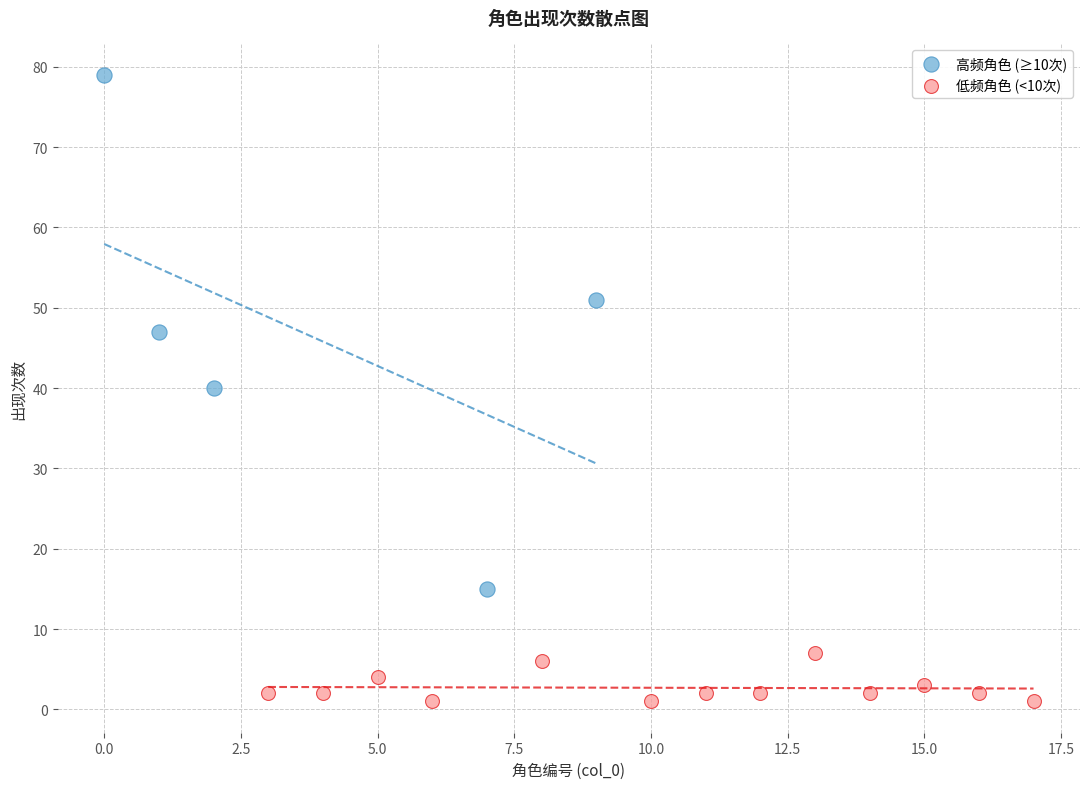

Which series contains the lowest Y value?

低频角色 (<10次)